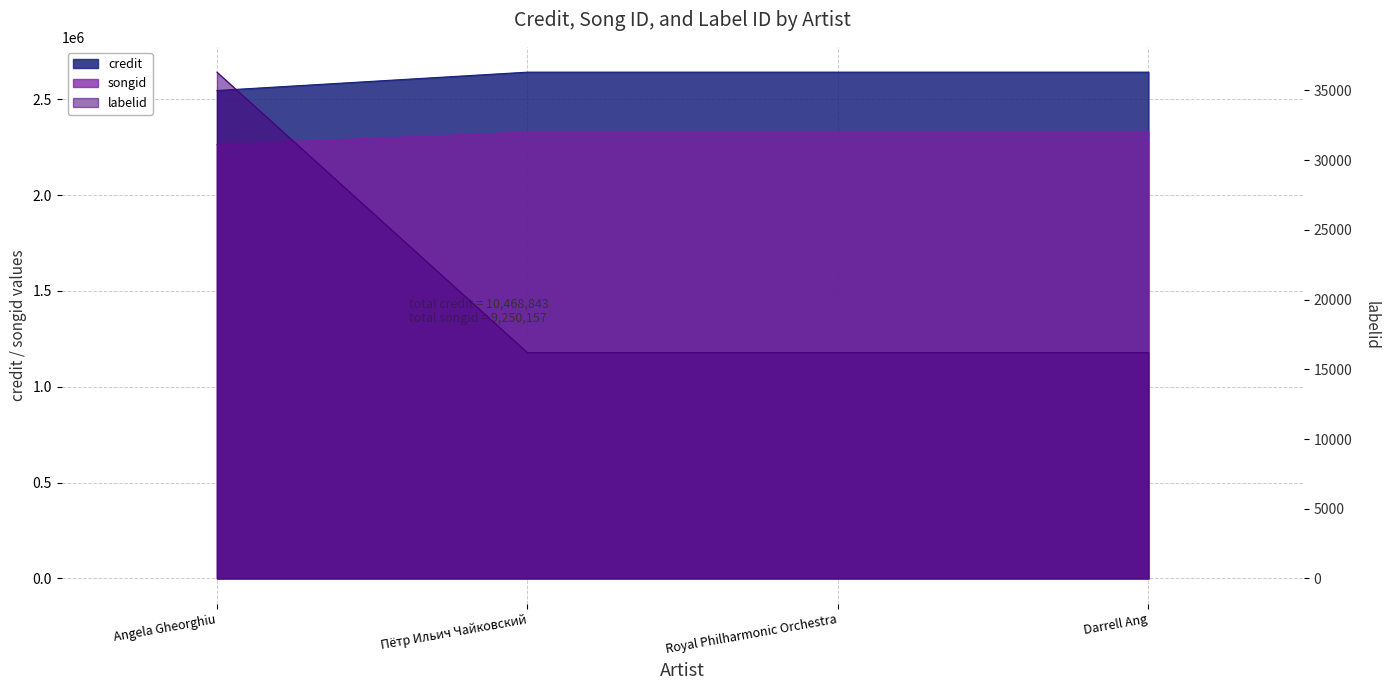

What is the label of the 1st point from the left?

Angela Gheorghiu